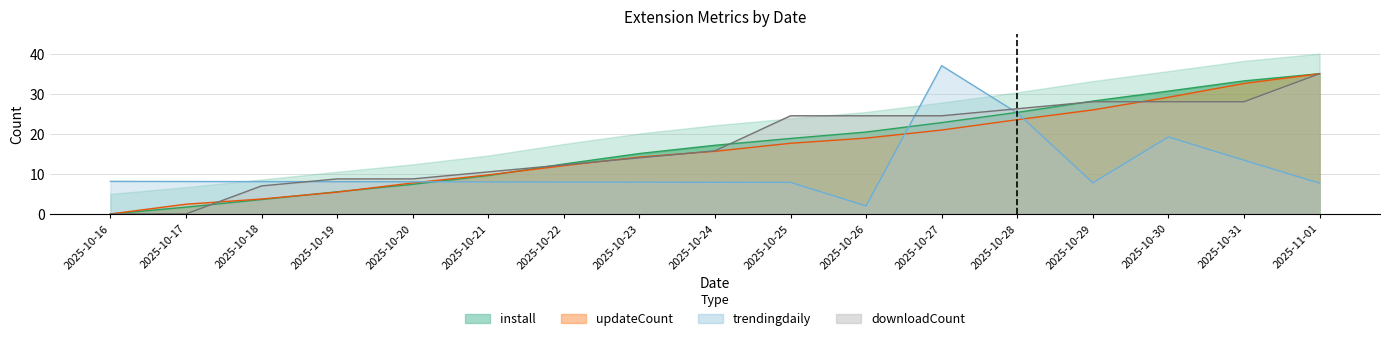

What is the difference between the trendingdaily values at 2025-10-28 and 2025-10-22?

17.2